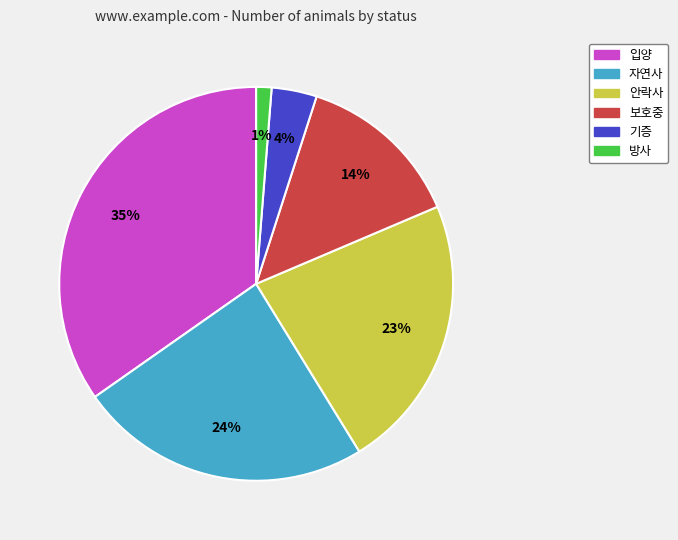

What percentage is the 방사 slice, to the nearest percent?

1%